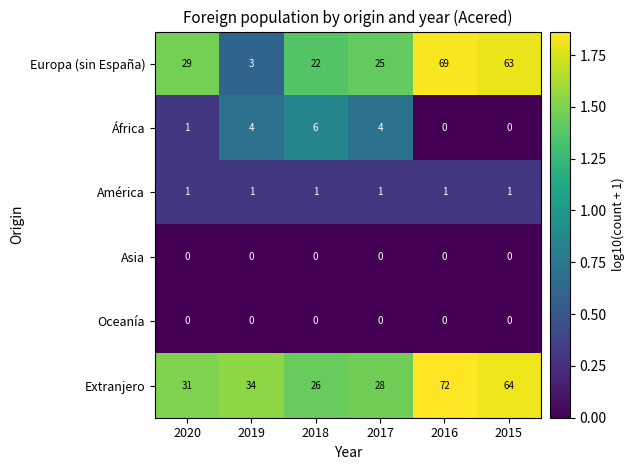

What is the difference between the second highest and minimum values in the Extranjero series?

38